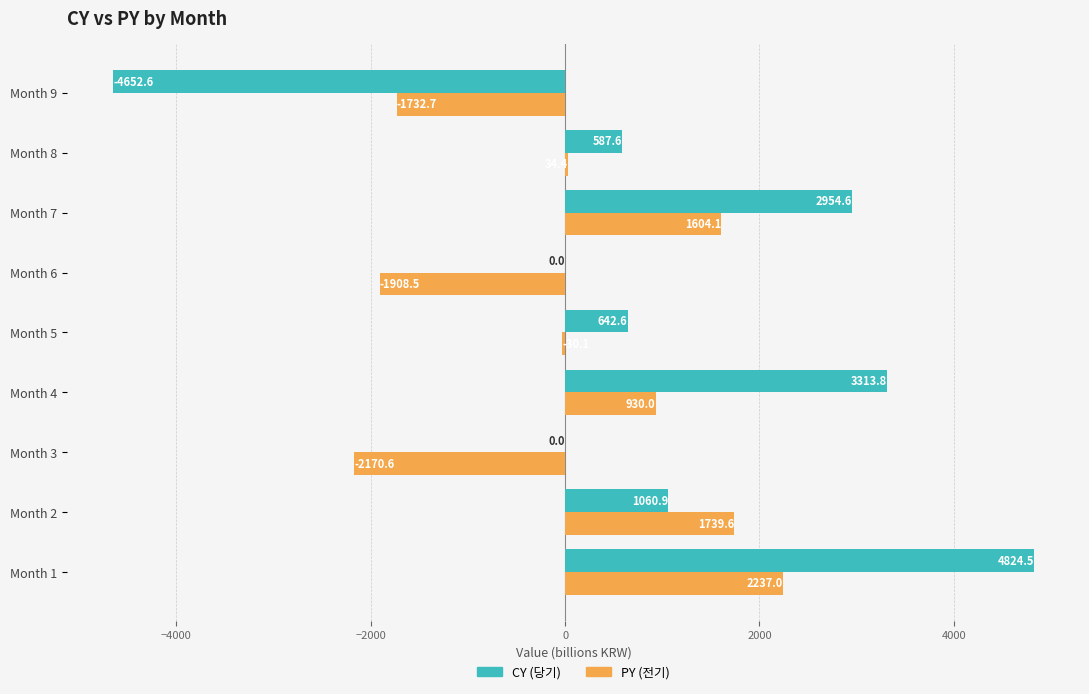

At which category does the chart reach its peak across all series?

Month 1